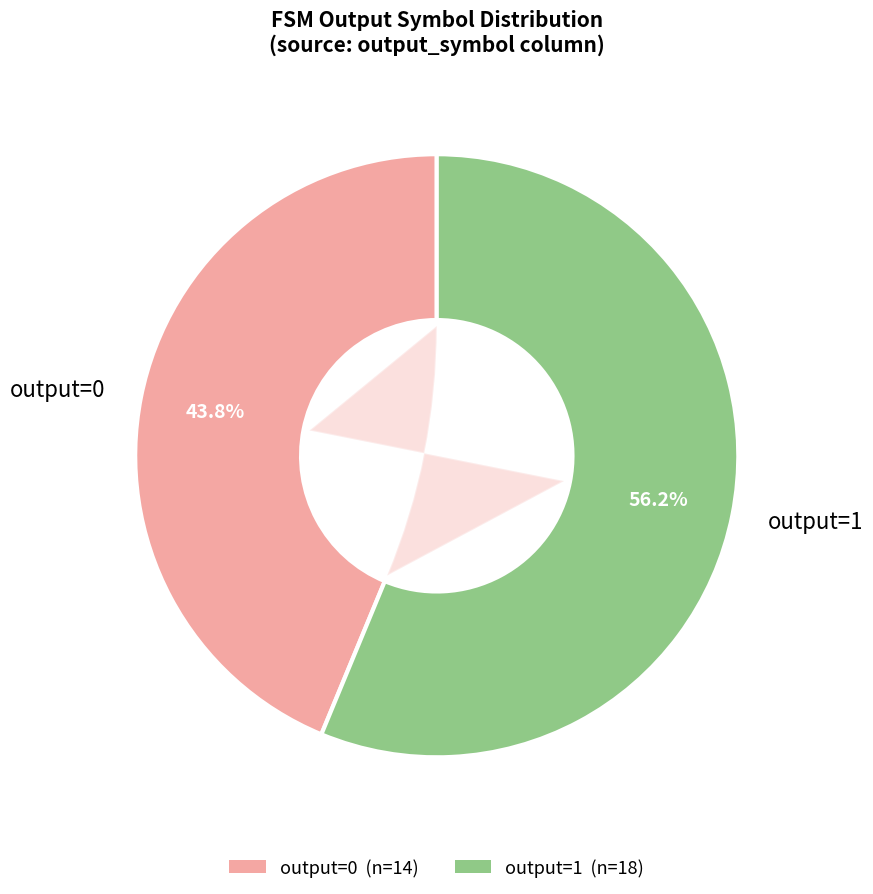

The 7 slice represents 1% of the pie. True or false?

False